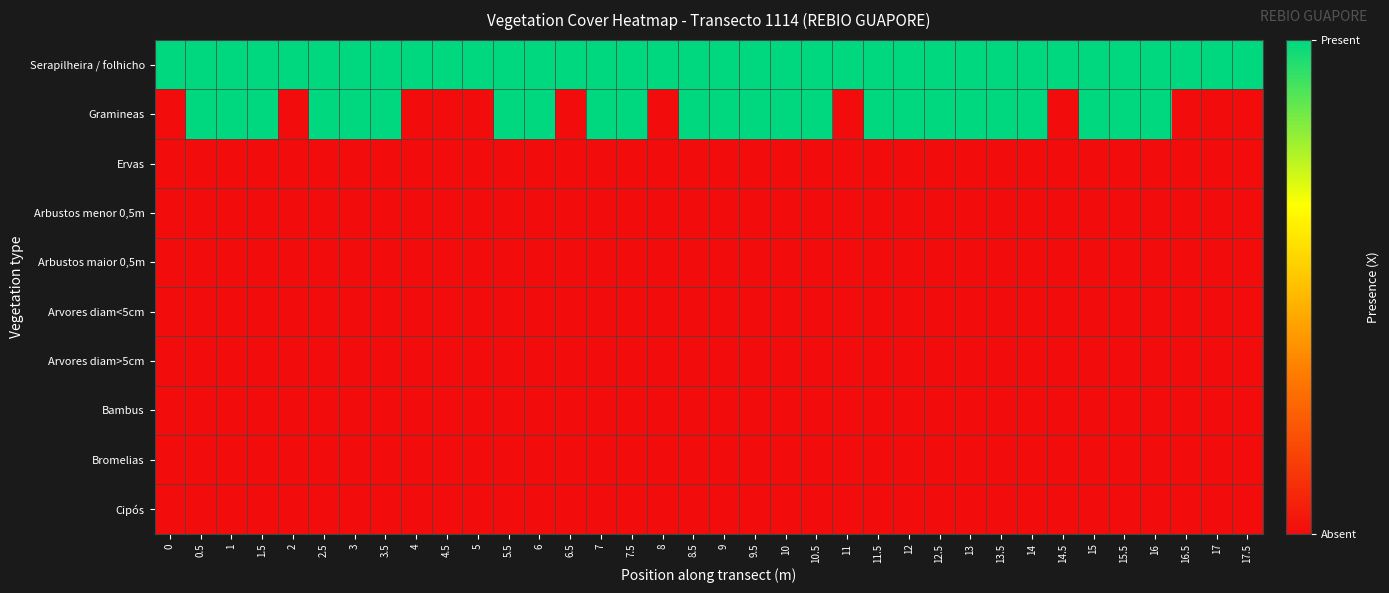

How many data points does each series have?

36